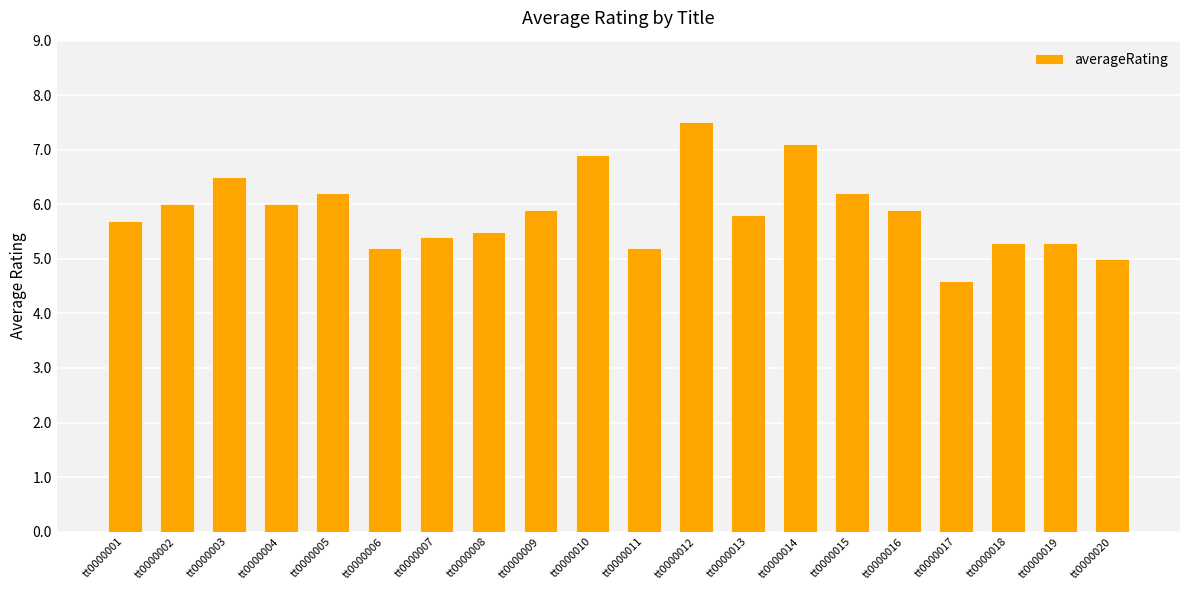

Where does the data first go above 5?

tt0000001